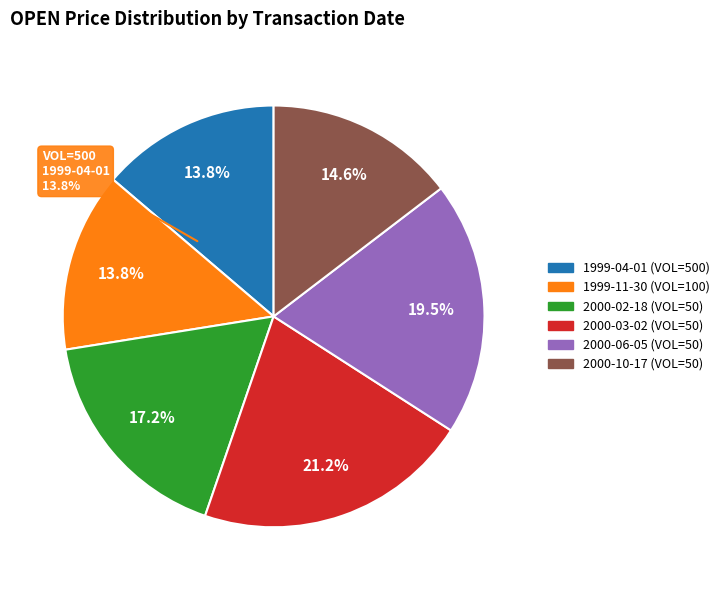

What percentage is the 50 slice, to the nearest percent?

19%